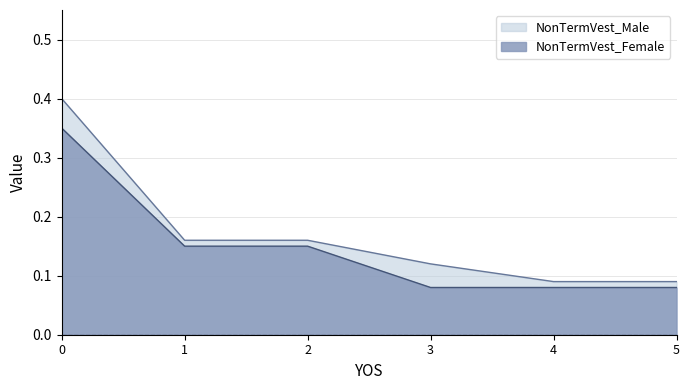

True or false: NonTermVest_Female and NonTermVest_Male intersect in this chart.

False